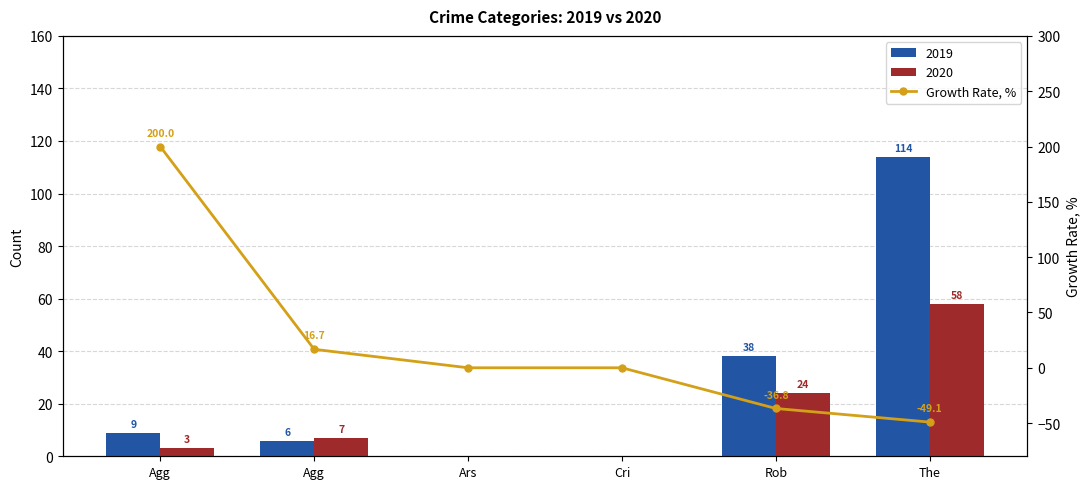

Which category has the highest value across all series?

Agg